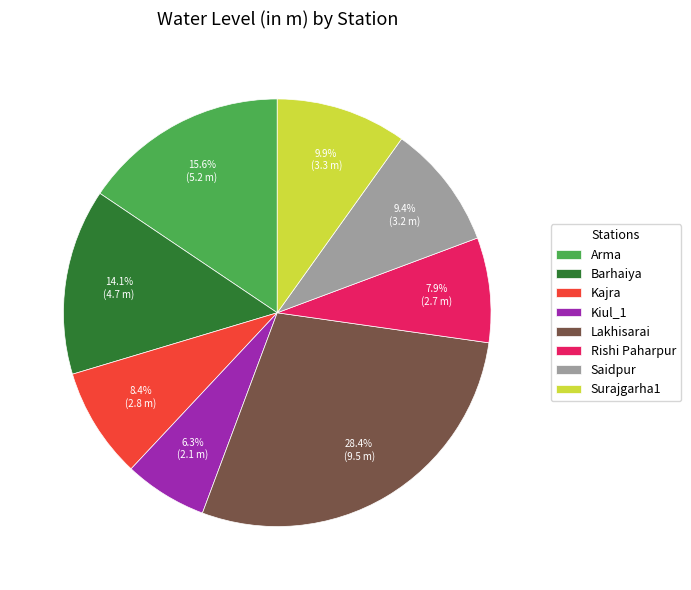

What percentage is the Kajra slice, to the nearest percent?

8%